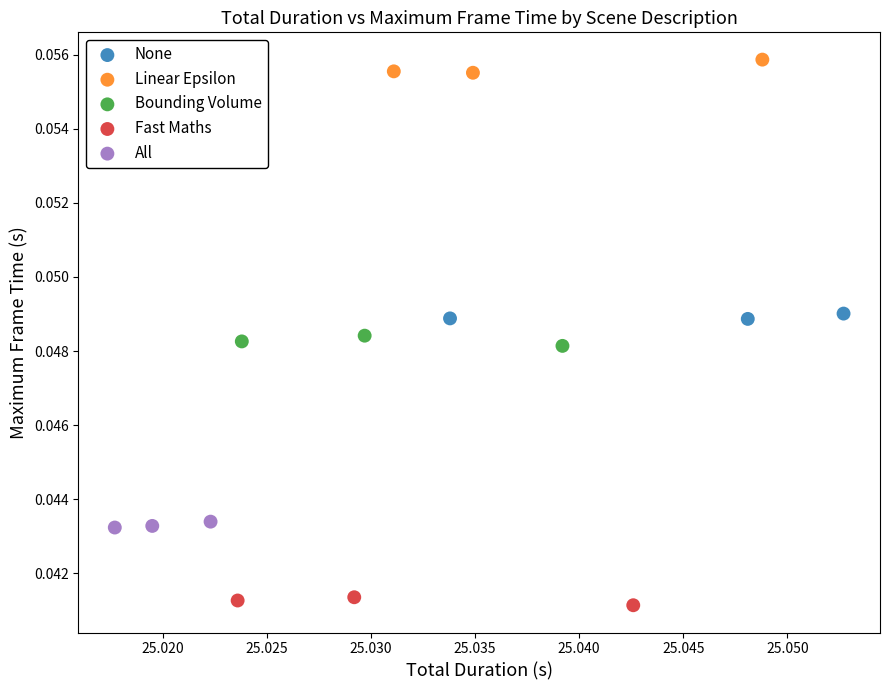

Which series contains the highest Y value?

Linear Epsilon